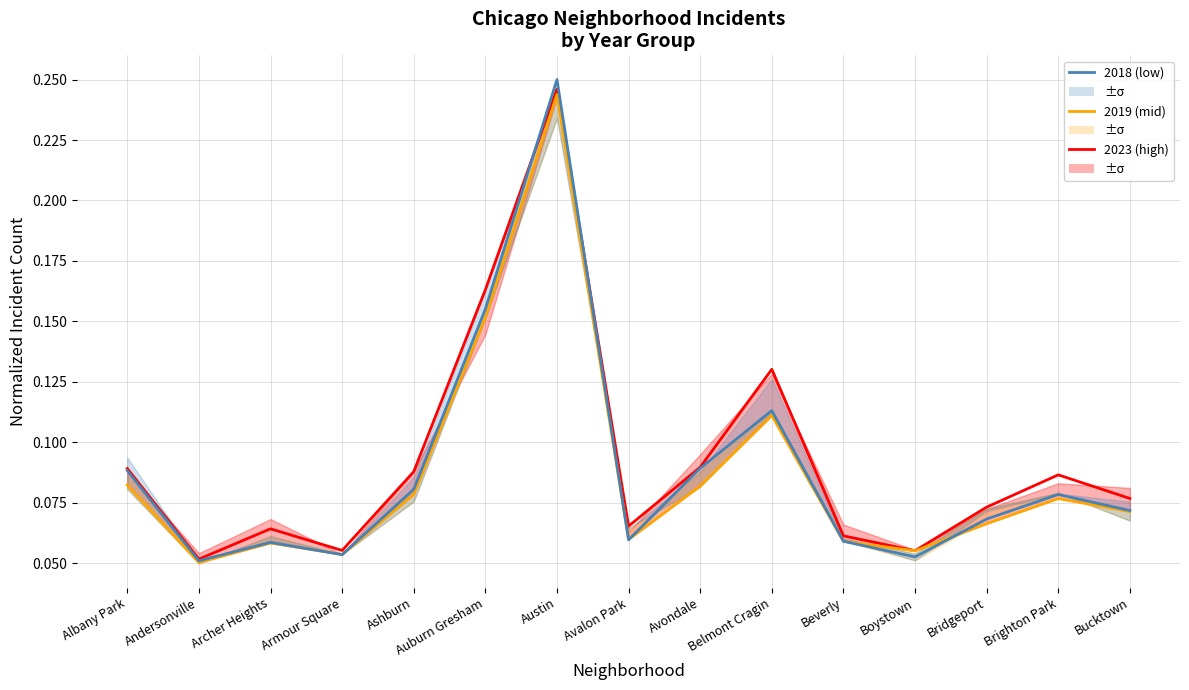

At which label is 2019 closest to 0?

Andersonville